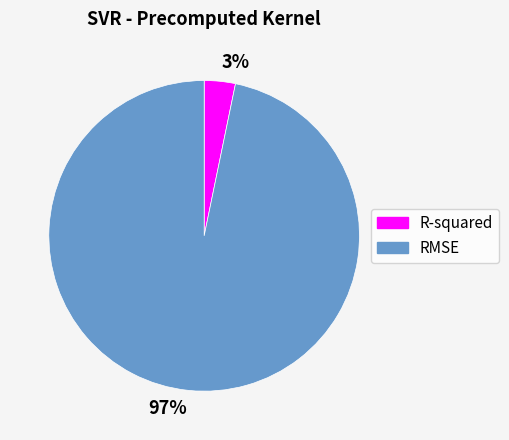

Between RMSE and R-squared, which is larger?

RMSE